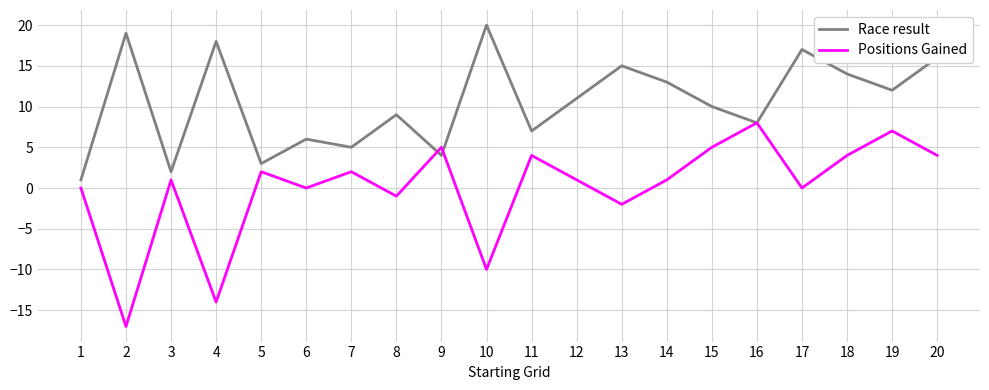

Where is the first local maximum for Race result?

2